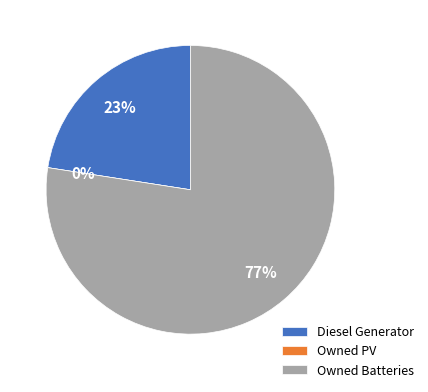

Rank the categories by value from highest to lowest.

Owned Batteries, Diesel Generator, Owned PV